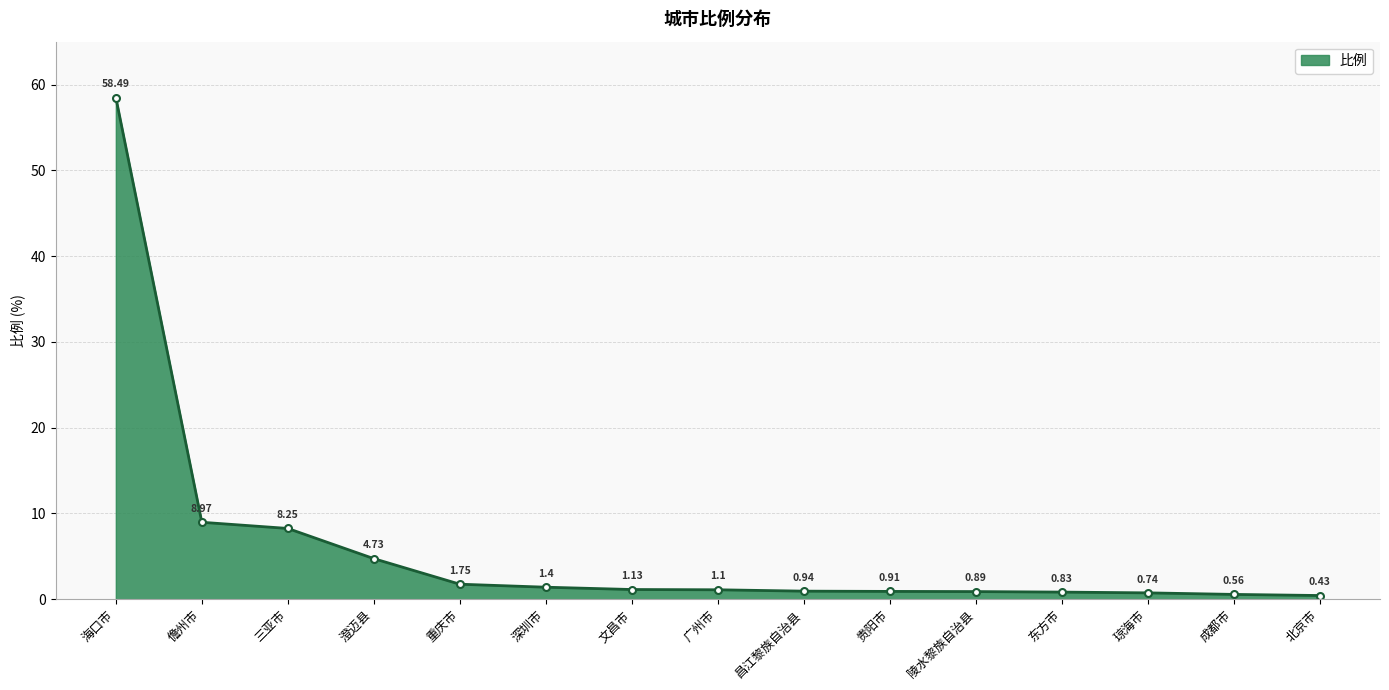

How many lines are shown in the chart?

1